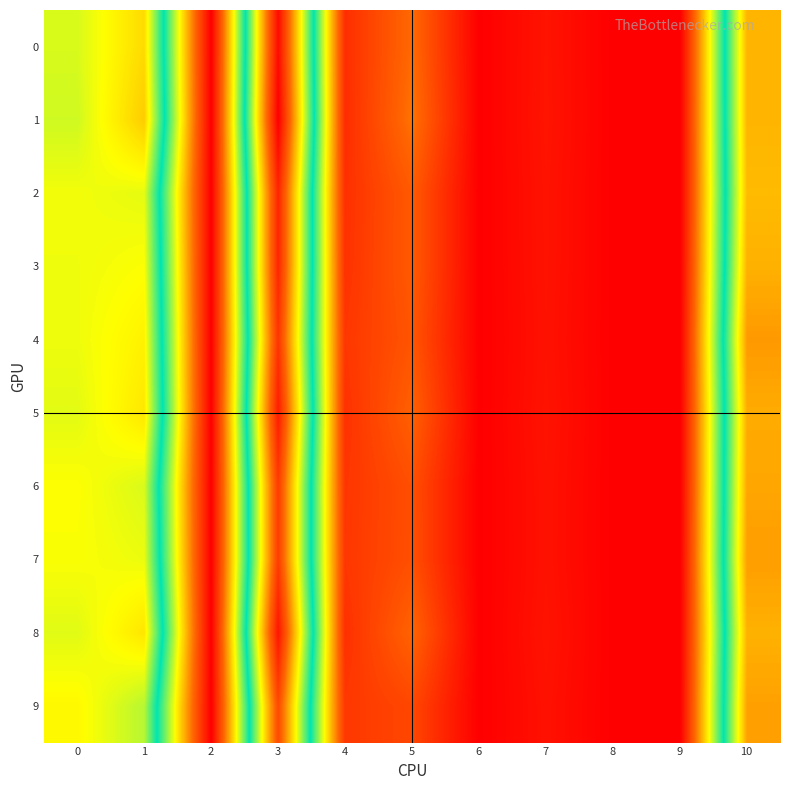

Reading left to right, what are all the values shown in this chart?

0: 0=0.1	1=0.1	2=0.0	3=0.1	4=0.0	5=0.0	6=0.0	7=0.0	8=0.0	9=0.0	10=0.1
1: 0=0.1	1=0.1	2=0.0	3=0.1	4=0.0	5=0.0	6=0.0	7=0.0	8=0.0	9=0.0	10=0.1
2: 0=0.1	1=0.1	2=0.0	3=0.1	4=0.0	5=0.0	6=0.0	7=0.0	8=0.0	9=0.0	10=0.1
3: 0=0.1	1=0.1	2=0.0	3=0.1	4=0.0	5=0.0	6=0.0	7=0.0	8=0.0	9=0.0	10=0.1
4: 0=0.1	1=0.1	2=0.0	3=0.1	4=0.0	5=0.0	6=0.0	7=0.0	8=0.0	9=0.0	10=0.1
5: 0=0.1	1=0.1	2=0.0	3=0.1	4=0.0	5=0.0	6=0.0	7=0.0	8=0.0	9=0.0	10=0.1
6: 0=0.1	1=0.1	2=0.0	3=0.1	4=0.0	5=0.0	6=0.0	7=0.0	8=0.0	9=0.0	10=0.1
7: 0=0.1	1=0.1	2=0.0	3=0.1	4=0.0	5=0.0	6=0.0	7=0.0	8=0.0	9=0.0	10=0.1
8: 0=0.1	1=0.1	2=0.0	3=0.1	4=0.0	5=0.0	6=0.0	7=0.0	8=0.0	9=0.0	10=0.1
9: 0=0.1	1=0.1	2=0.0	3=0.1	4=0.0	5=0.0	6=0.0	7=0.0	8=0.0	9=0.0	10=0.1